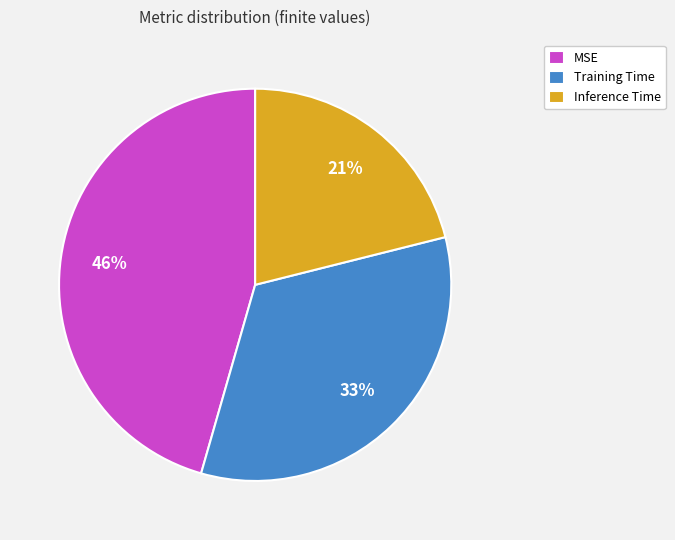

Rank the categories by value from lowest to highest.

Inference Time, Training Time, MSE